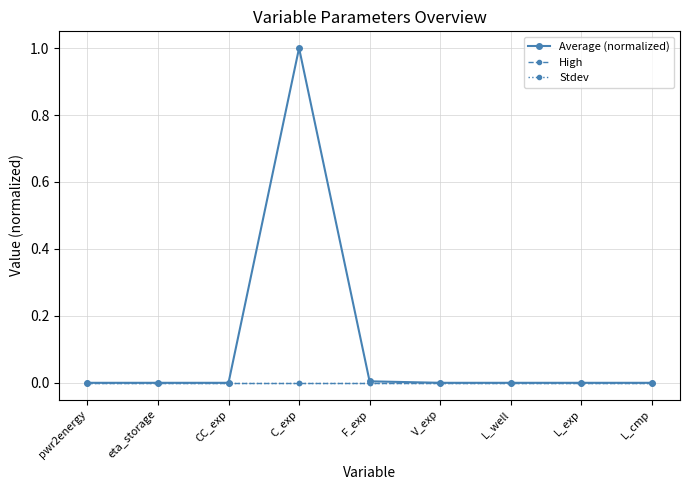

Reading left to right, list all the values displayed in this chart.

Average (normalized): 0.0	0.0	0.0	1.0	0.0	0.0	0.0	0.0	0.0
High: 0.0	0.0	0.0	0.0	0.0	0.0	0.0	0.0	0.0
Stdev: 0.0	0.0	0.0	0.0	0.0	0.0	0.0	0.0	0.0